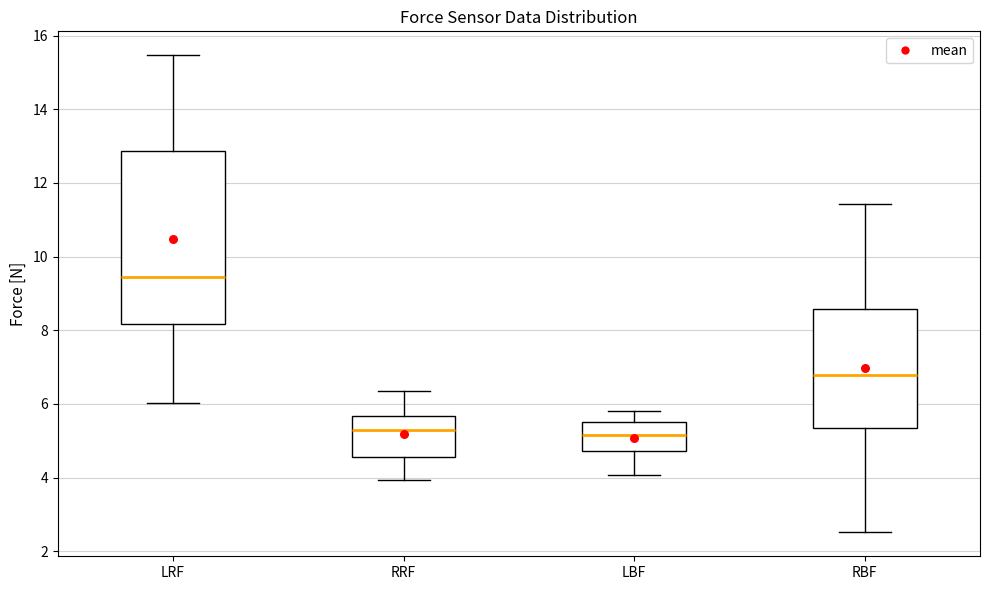

Reading left to right, read every box against the y-axis: the position of its median line, the range the box covers, and the ends of its whiskers. The values are not printed on the chart, so give them approximately, as read against the axis.

LRF: median 9.4, box 8.2 to 12.8, whiskers 6.0 to 15.4
RRF: median 5.2, box 4.6 to 5.6, whiskers 4.0 to 6.4
LBF: median 5.2, box 4.8 to 5.6, whiskers 4.0 to 5.8
RBF: median 6.8, box 5.4 to 8.6, whiskers 2.6 to 11.4